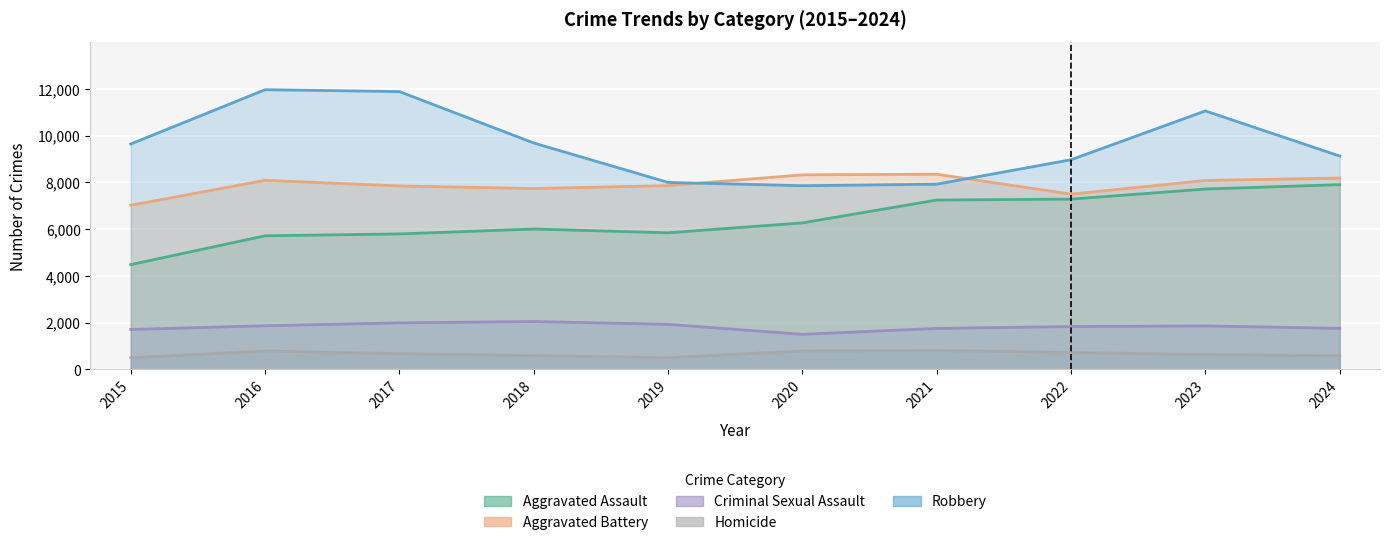

What is the maximum value for Homicide?

805